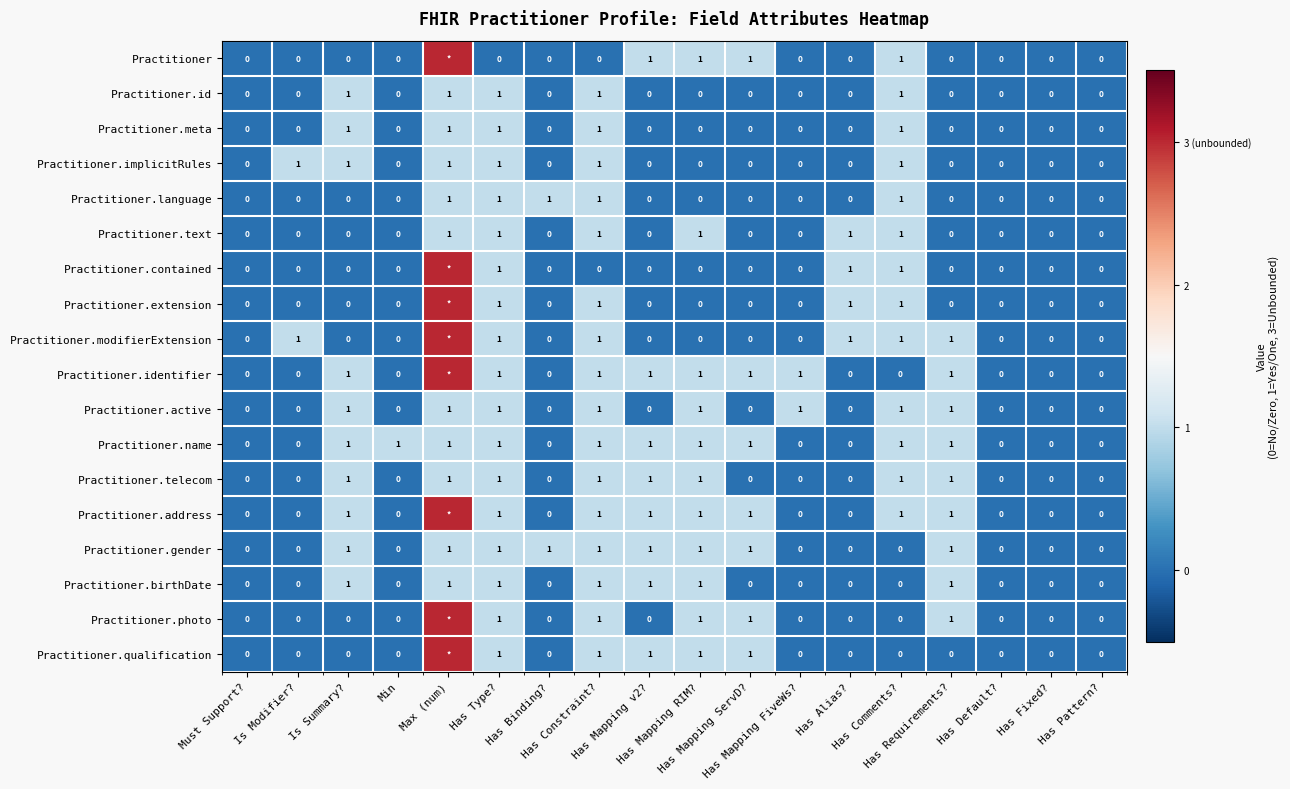

What is the difference between the maximum and minimum values in the Practitioner.birthDate series?

1